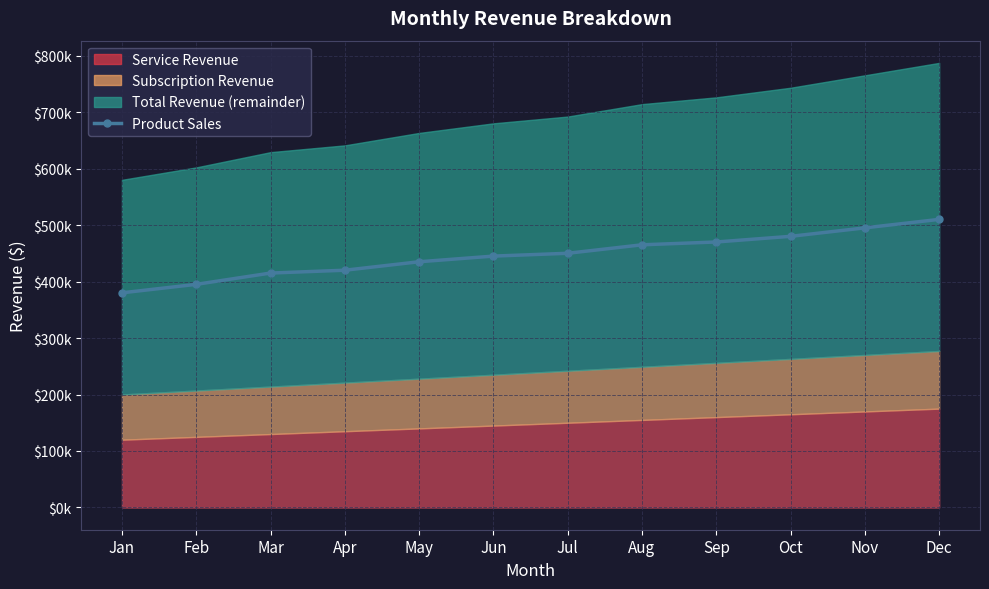

What is the sum of all values?

5360000